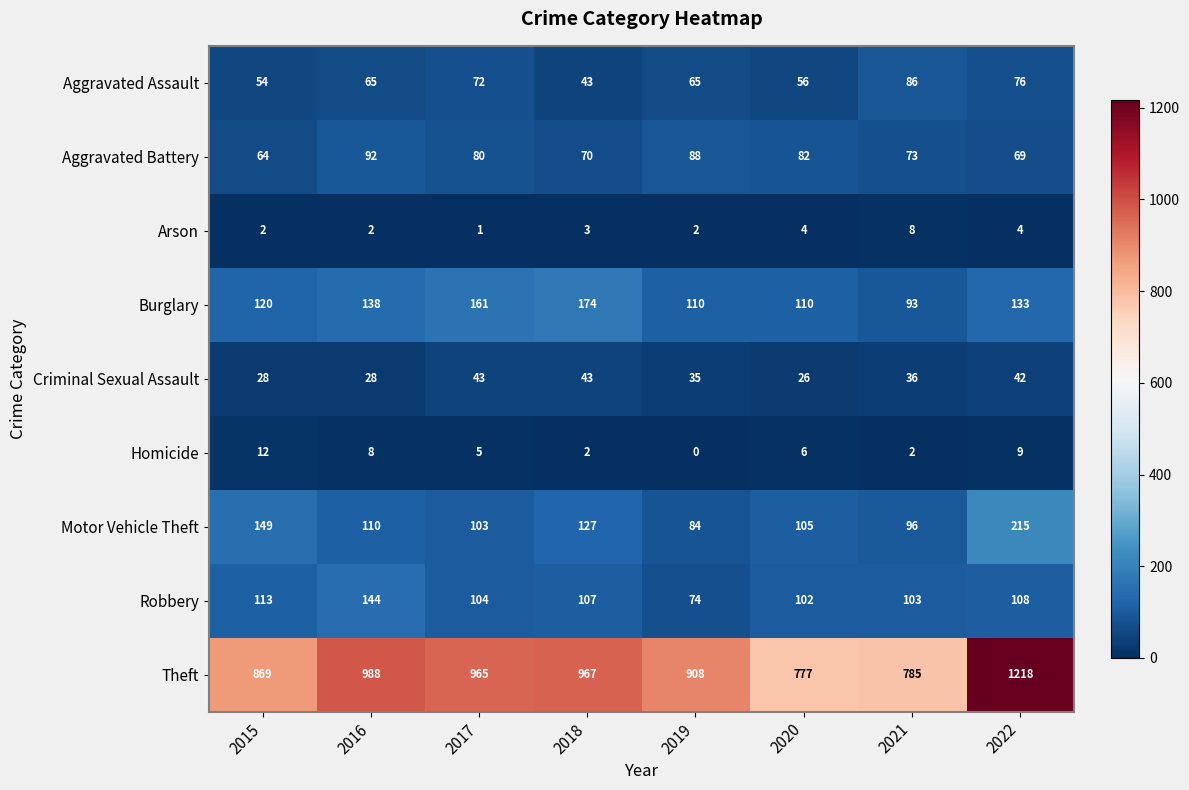

Rank the series by their maximum value, from highest to lowest.

Theft, Motor Vehicle Theft, Burglary, Robbery, Aggravated Battery, Aggravated Assault, Criminal Sexual Assault, Homicide, Arson